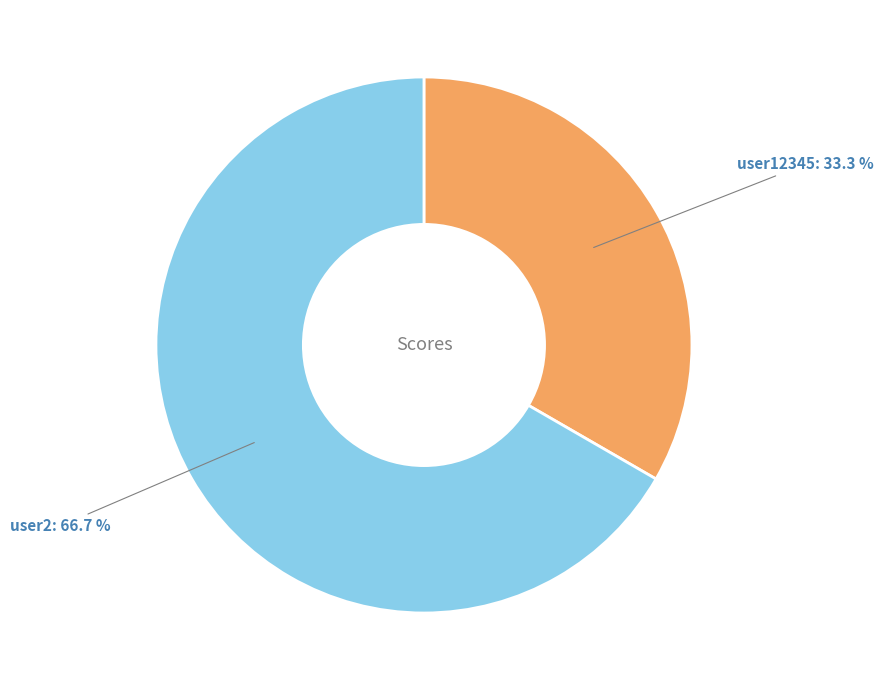

Count the number of slices in the pie.

2